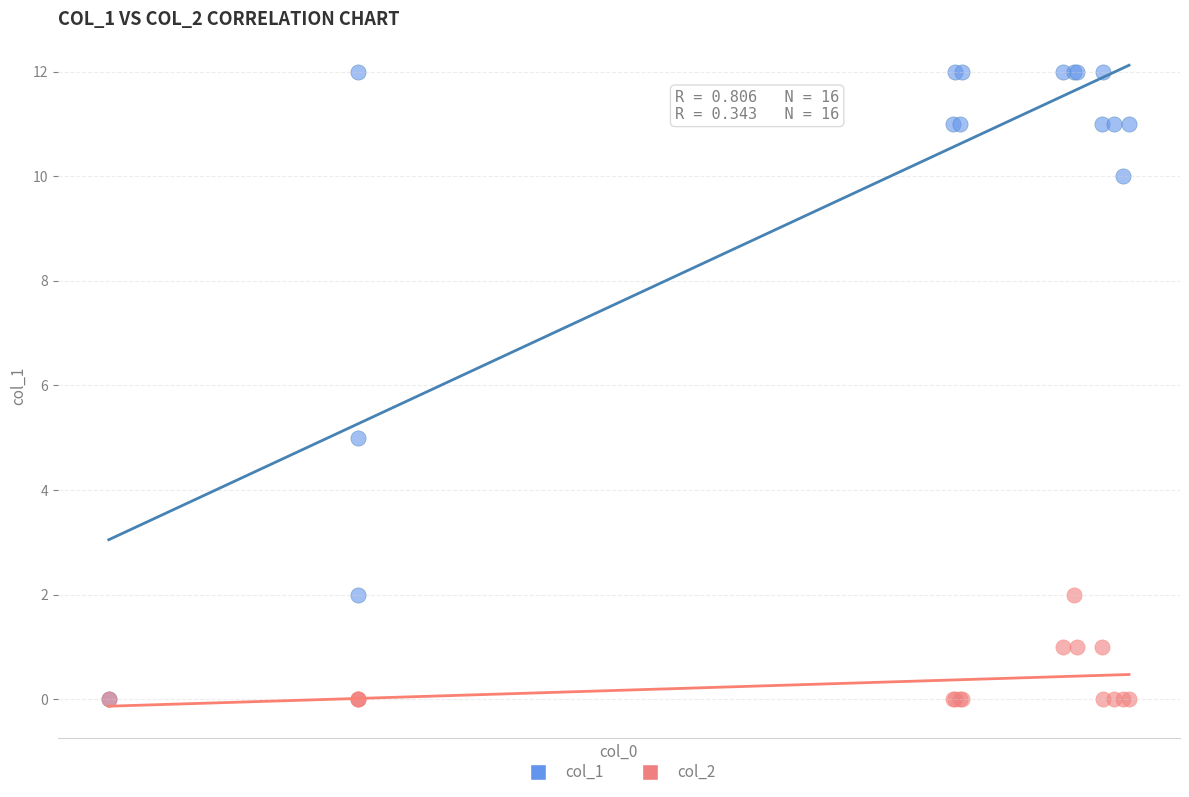

Across all series, what Y value is closest to 6?

5